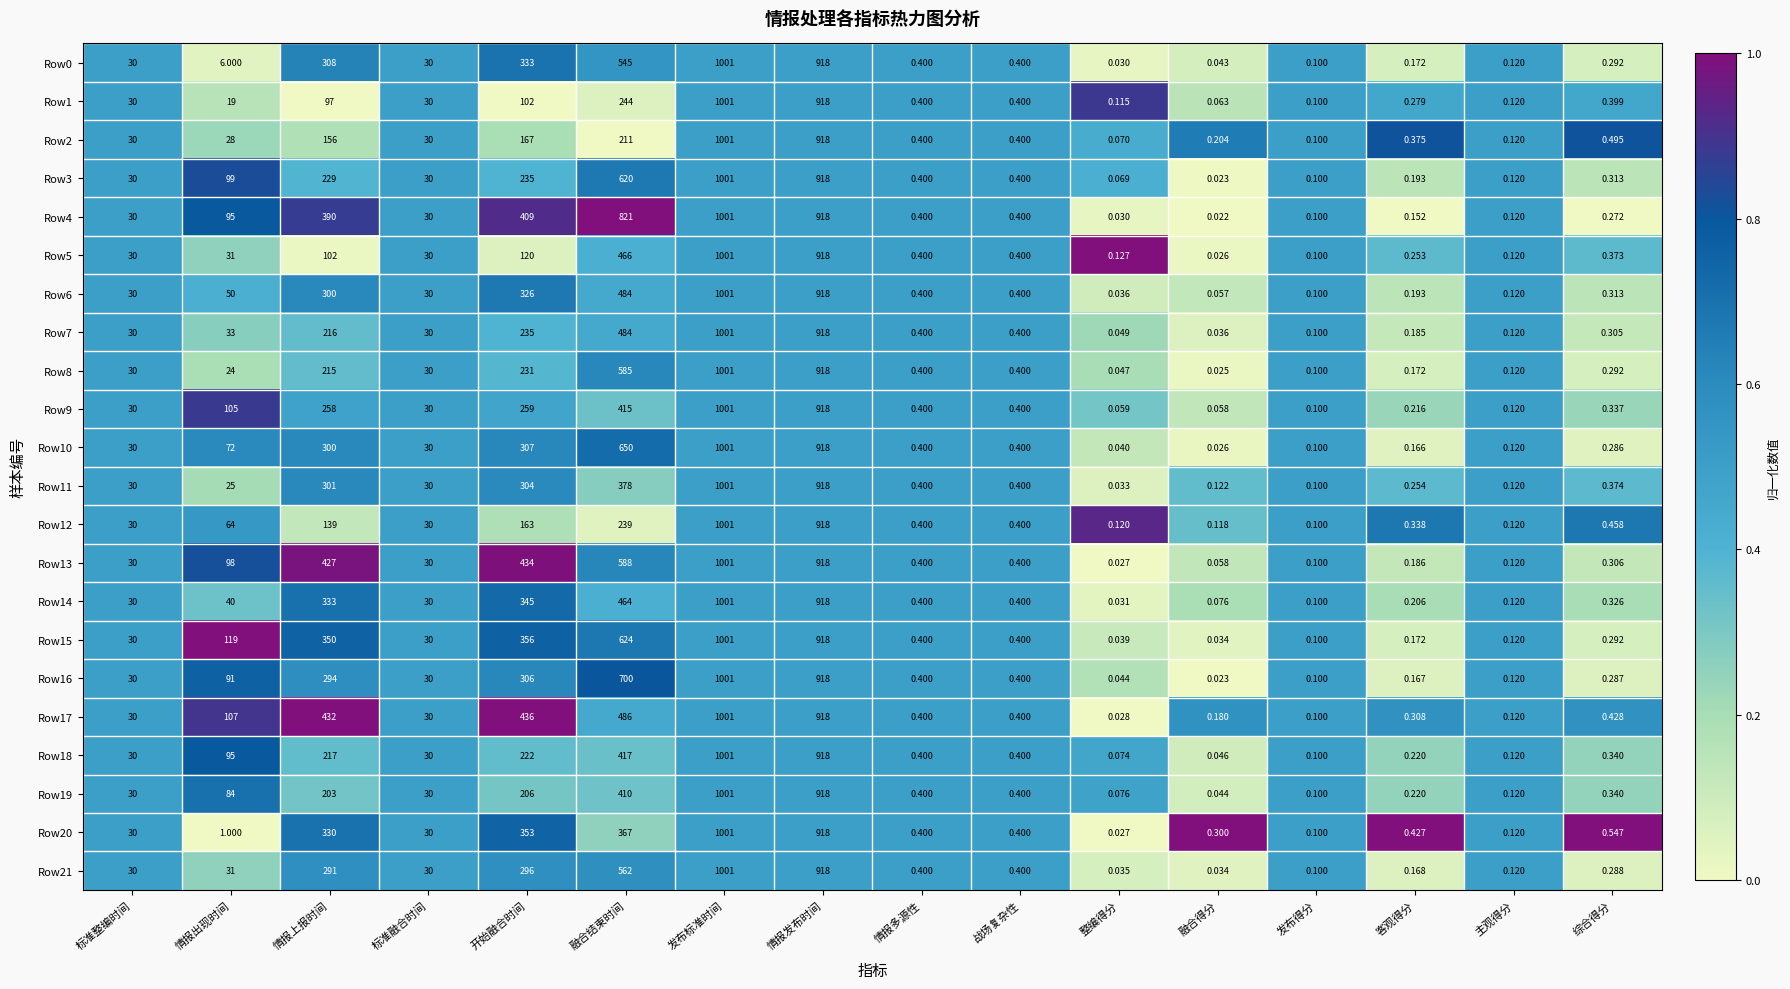

How many distinct data groups are displayed?

22